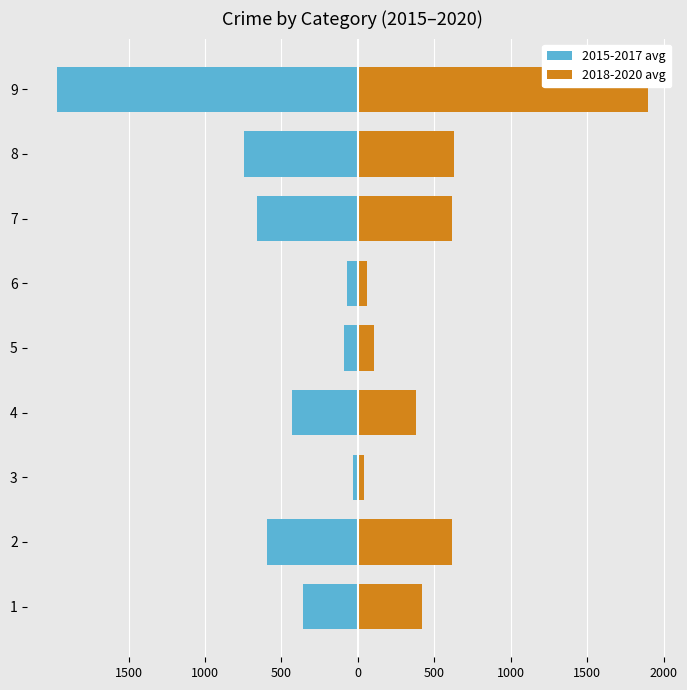

How many categories are shown in the chart?

9